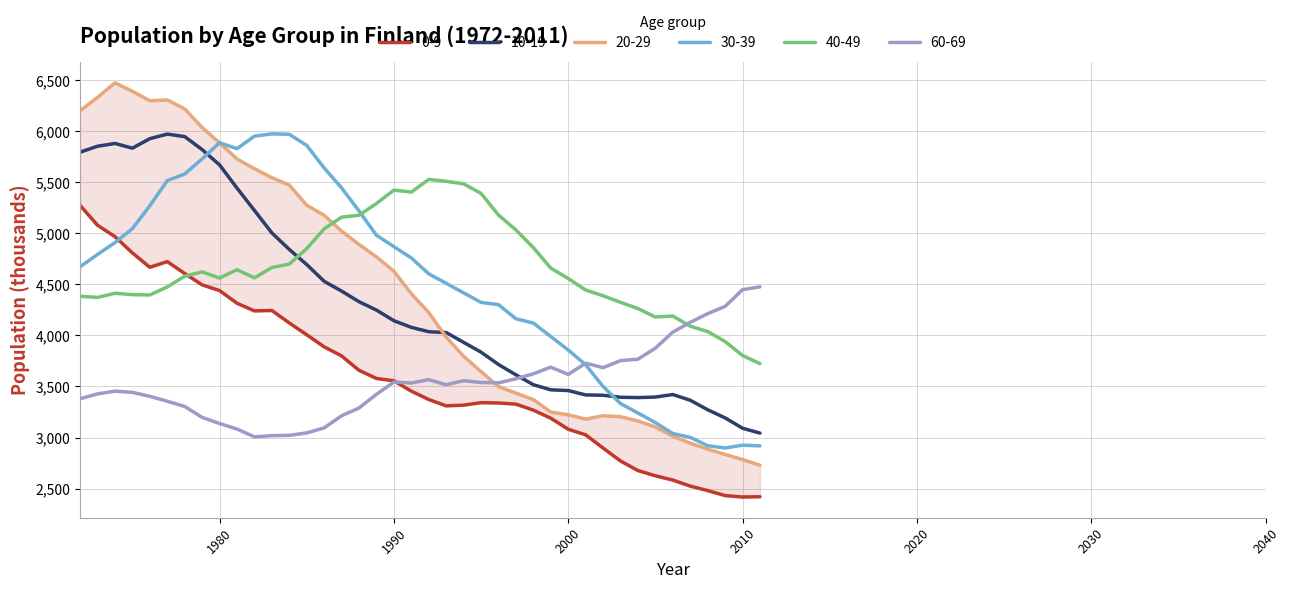

What is the total value across all series at 2004?

20498